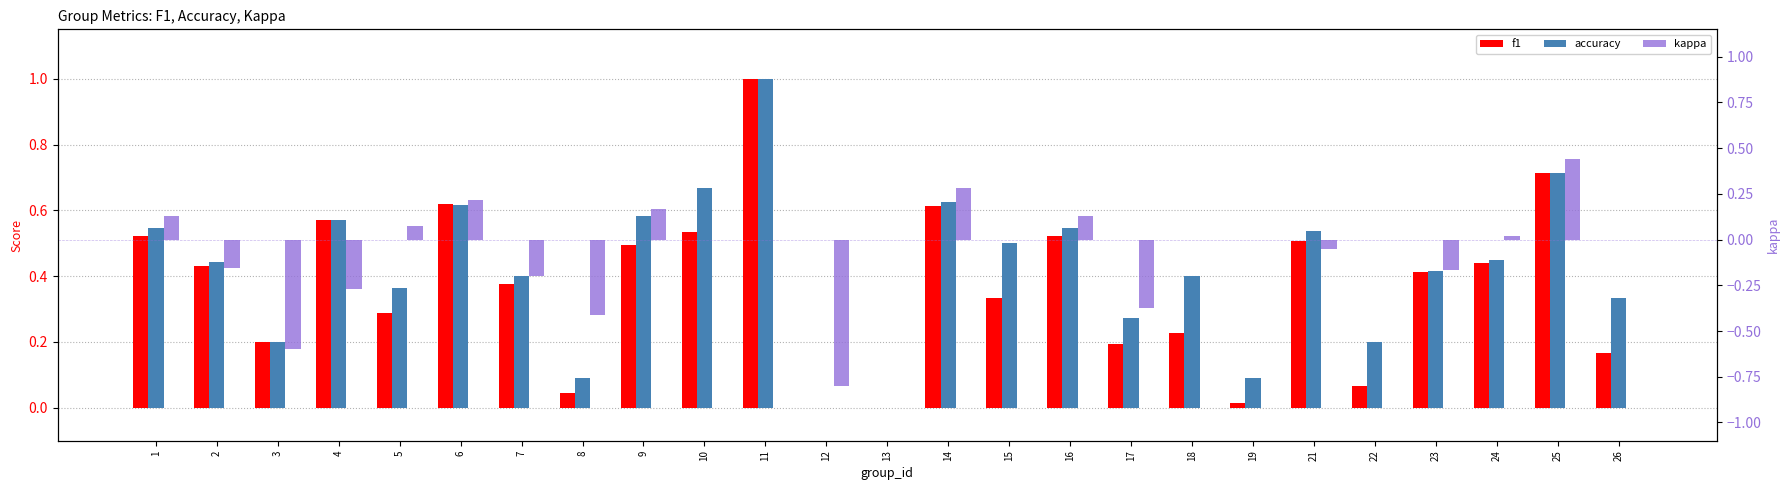

The f1 series shows 0.4 at 2. True or false?

True